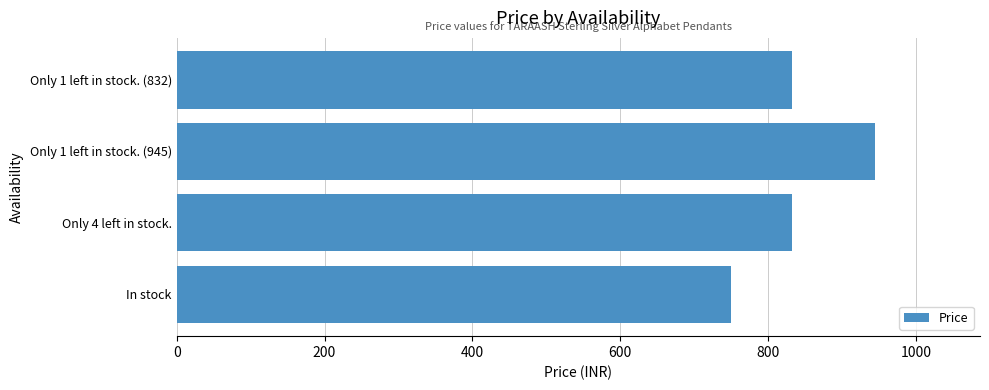

What is the sum of all values?

3359